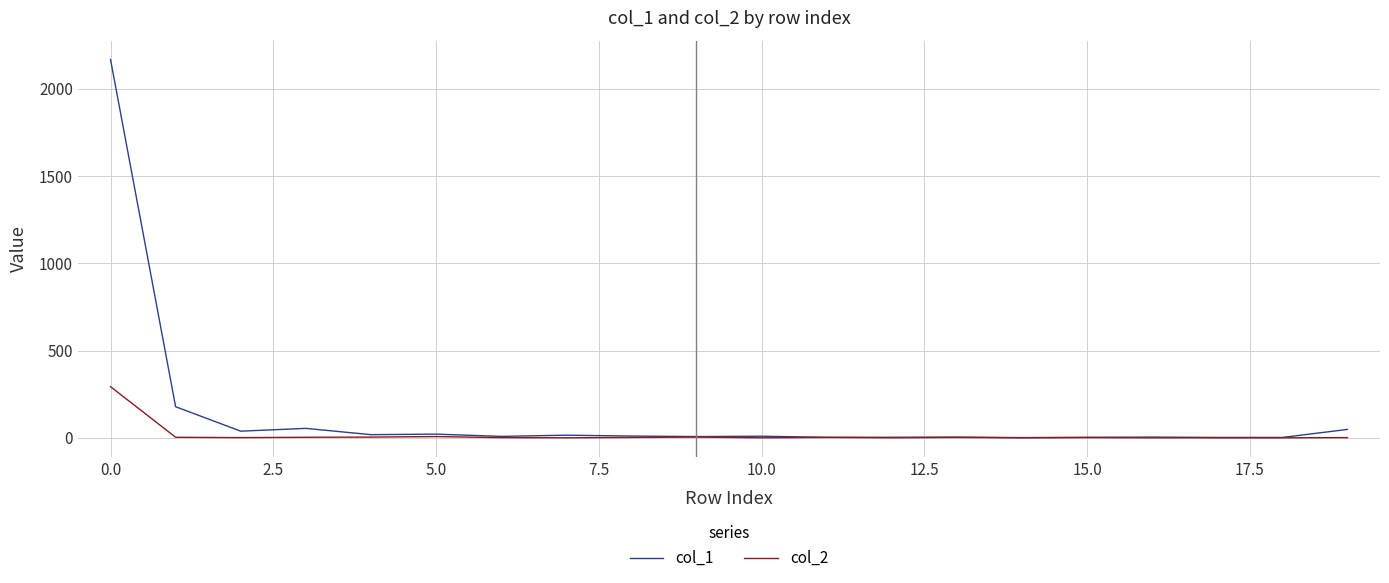

What is the greatest value displayed?

2168